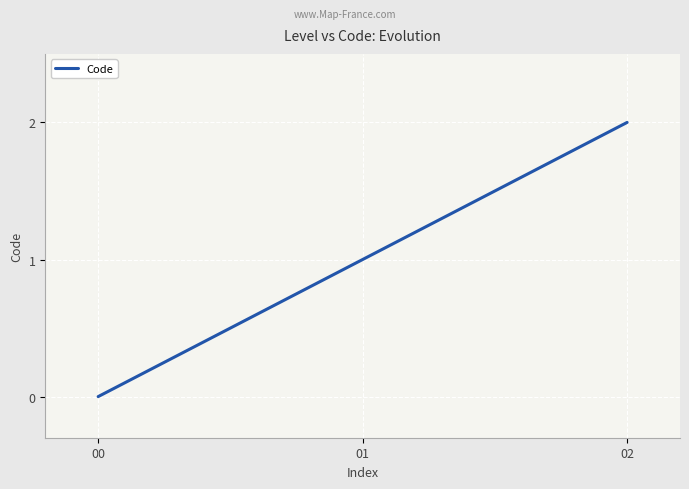

What is the sum of all values?

3